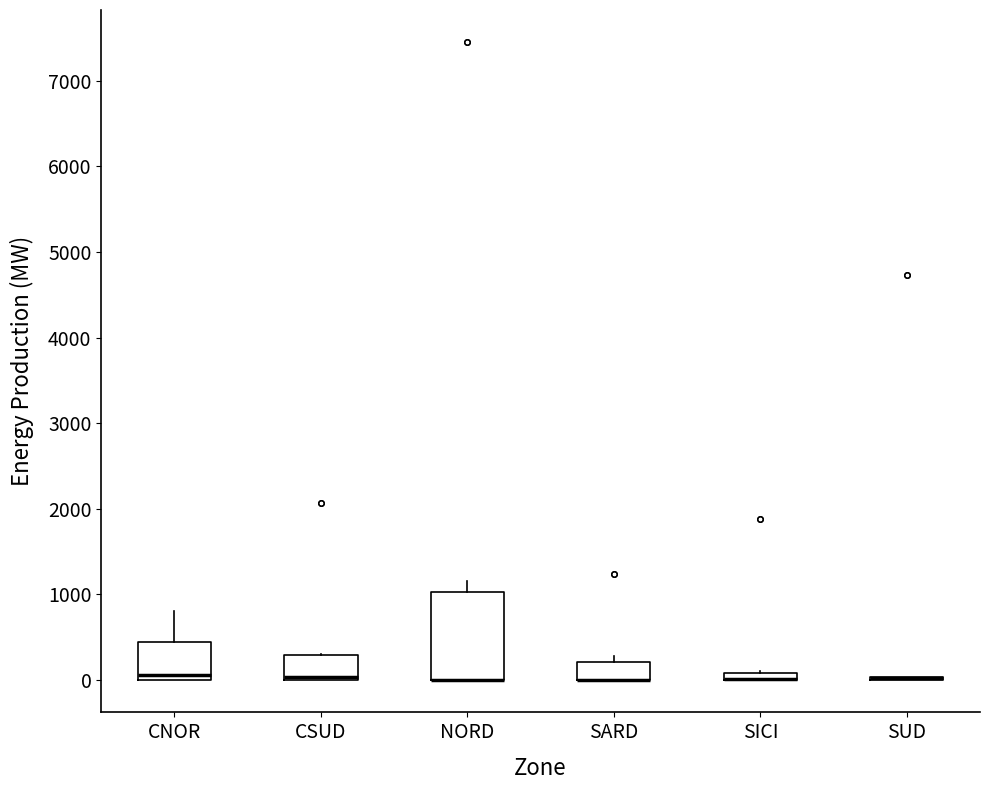

Comparing the boxes themselves (not the whiskers), which one is the tallest?

NORD